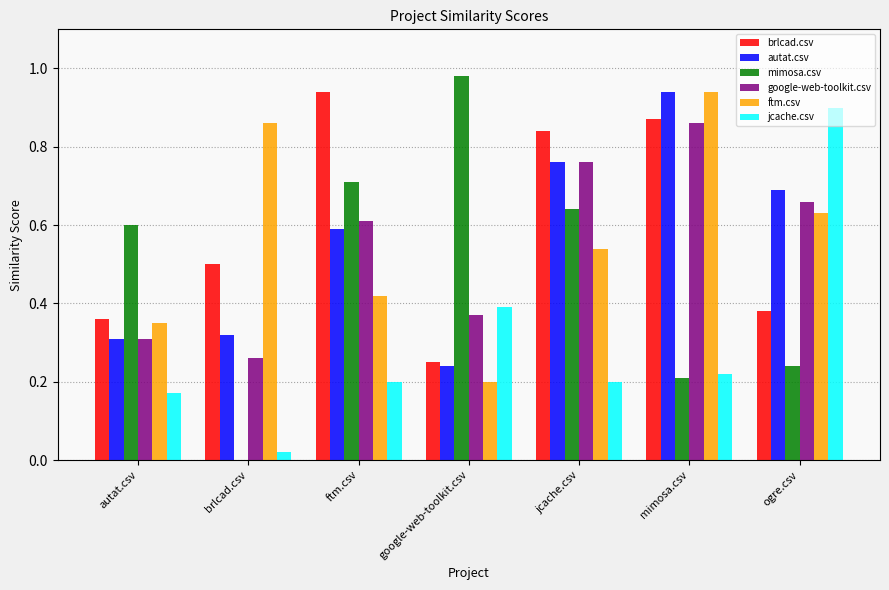

Between ftm.csv and google-web-toolkit.csv, which series saw the biggest shift?

brlcad.csv